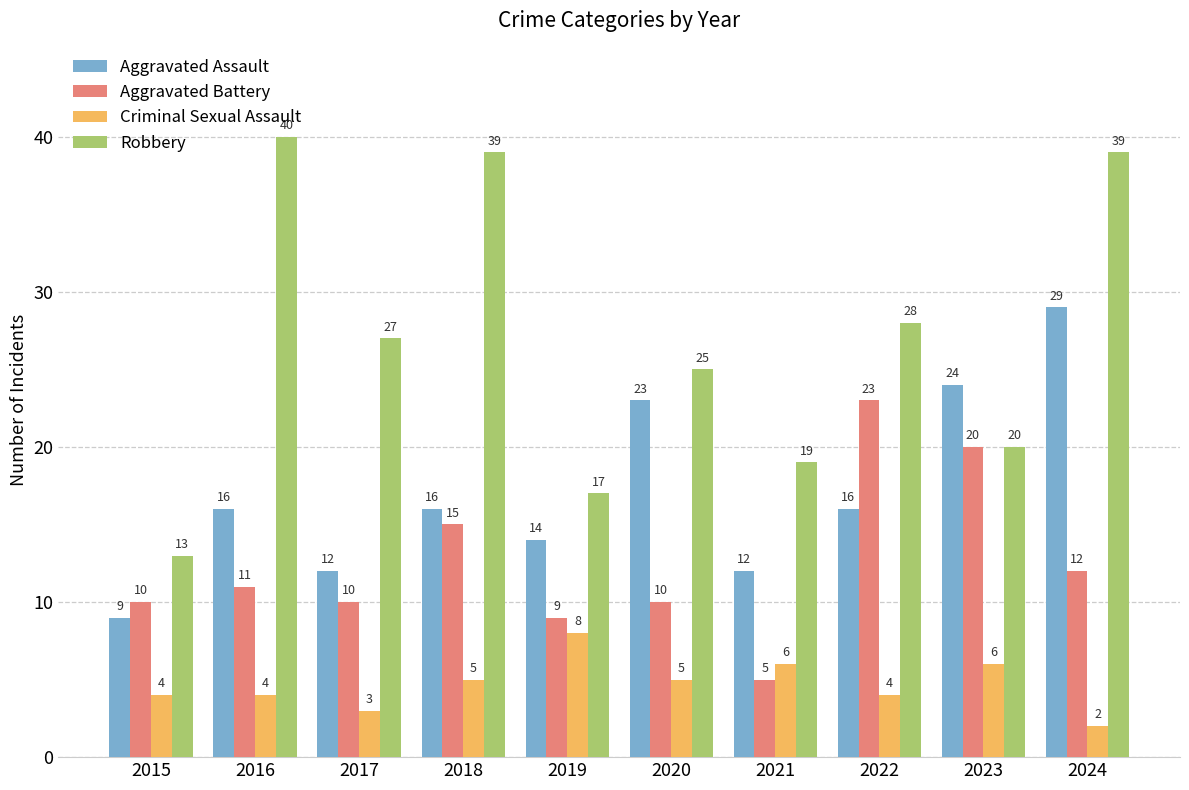

At how many categories does at least one series exceed 26?

5